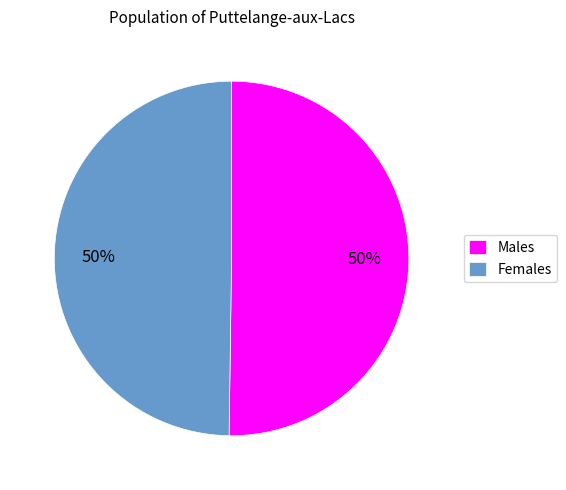

Approximately how many times larger is the value at Males compared to Females?

1.0